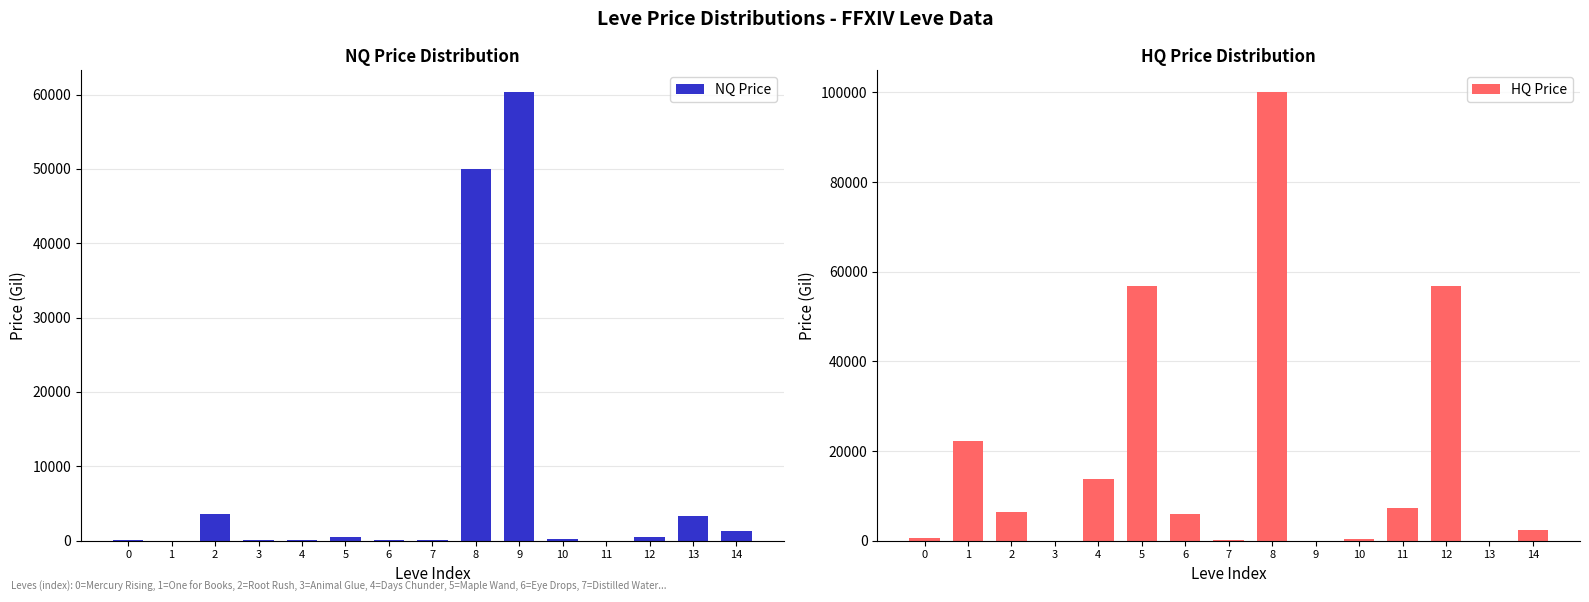

Reading left to right, what are all the values shown in this chart?

NQ Price: 0=111.1	1=0.0	2=3563.1	3=136.8	4=62.0	5=500.0	6=79.9	7=53.1	8=50000.0	9=60281.4	10=248.0	11=0.0	12=500.0	13=3306.5	14=1264.0
HQ Price: 0=497.3	1=22349.5	2=6499.0	3=29.5	4=13849.0	5=56749.8	6=6000.0	7=75.0	8=100000.0	9=0.0	10=309.0	11=7335.3	12=56749.8	13=0.0	14=2304.5